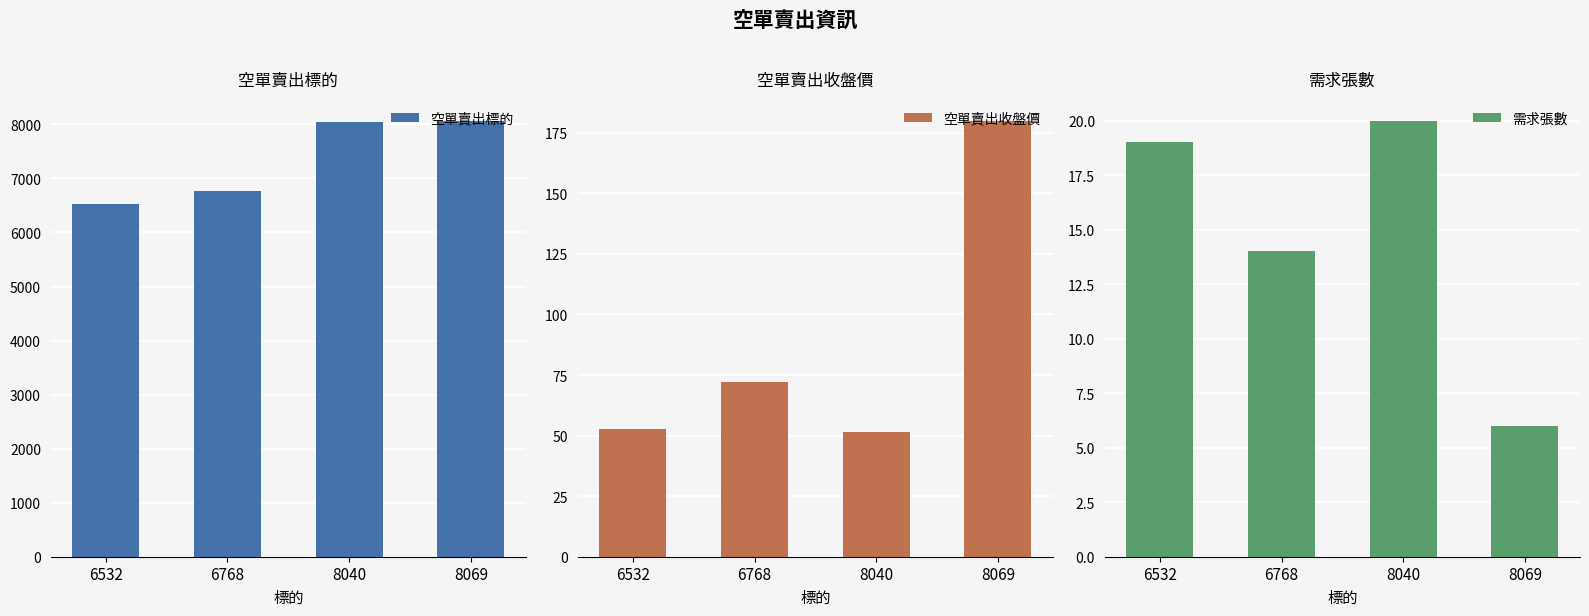

Reading left to right, what are all the values shown in this chart?

空單賣出標的: 6532.0	6768.0	8040.0	8069.0
空單賣出收盤價: 52.7	72.0	51.6	180.0
需求張數: 19.0	14.0	20.0	6.0